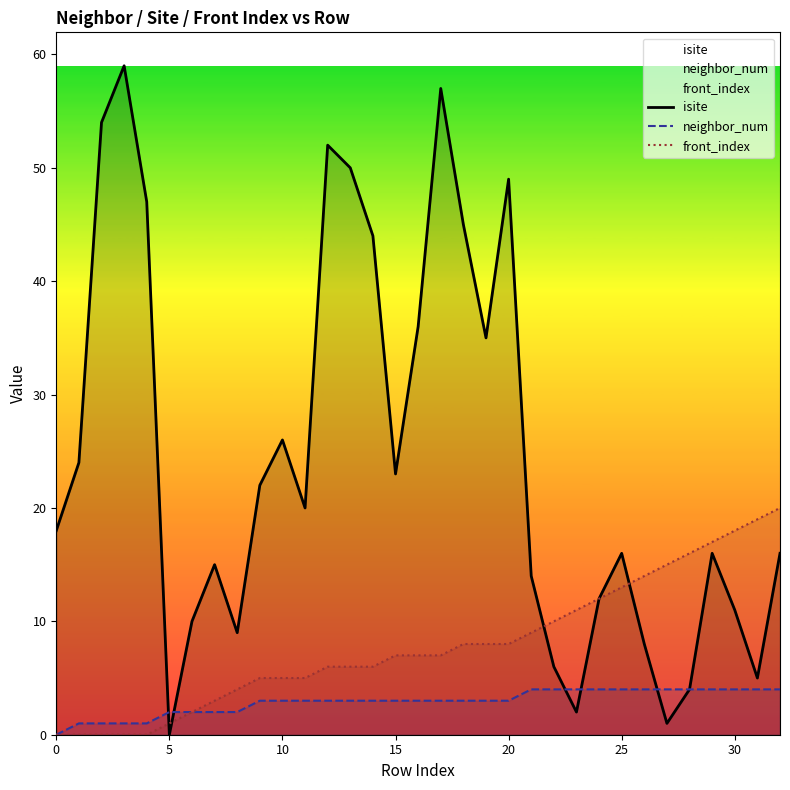

At which label is front_index closest to 10?

22